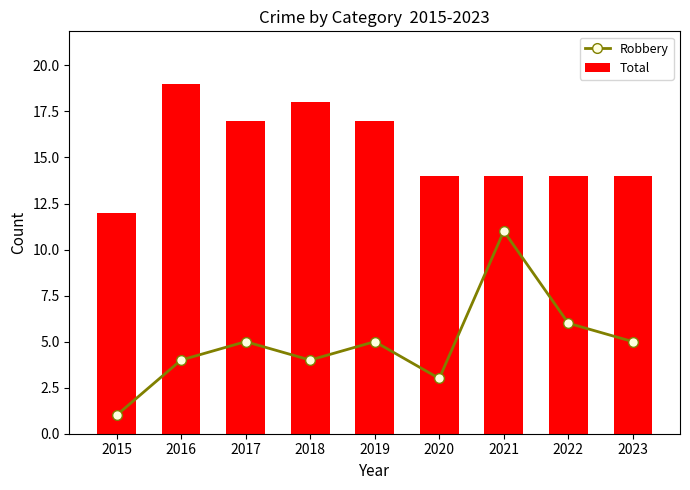

True or false: Total has a value of 7 at 2016.

False